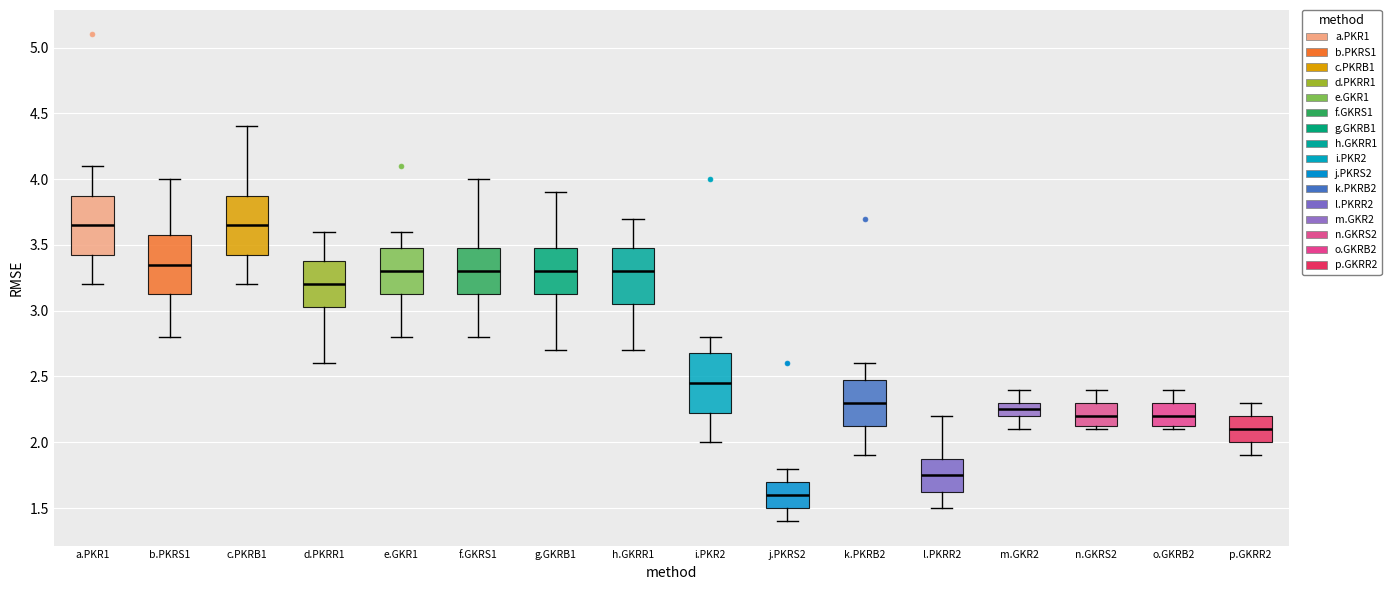

Reading left to right, transcribe this box plot: for each box, give where its median line is, the range the box spans, and where its two whiskers end, as read against the y-axis. The values are not printed on the chart, so give them approximately, as read against the axis.

a.PKR1: median 3.65, box 3.45 to 3.90, whiskers 3.20 to 4.10
b.PKRS1: median 3.35, box 3.15 to 3.60, whiskers 2.80 to 4.00
c.PKRB1: median 3.65, box 3.45 to 3.90, whiskers 3.20 to 4.40
d.PKRR1: median 3.20, box 3.05 to 3.40, whiskers 2.60 to 3.60
e.GKR1: median 3.30, box 3.15 to 3.50, whiskers 2.80 to 3.60
f.GKRS1: median 3.30, box 3.15 to 3.50, whiskers 2.80 to 4.00
g.GKRB1: median 3.30, box 3.15 to 3.50, whiskers 2.70 to 3.90
h.GKRR1: median 3.30, box 3.05 to 3.50, whiskers 2.70 to 3.70
i.PKR2: median 2.45, box 2.25 to 2.70, whiskers 2.00 to 2.80
j.PKRS2: median 1.60, box 1.50 to 1.70, whiskers 1.40 to 1.80
k.PKRB2: median 2.30, box 2.15 to 2.50, whiskers 1.90 to 2.60
l.PKRR2: median 1.75, box 1.65 to 1.90, whiskers 1.50 to 2.20
m.GKR2: median 2.25, box 2.20 to 2.30, whiskers 2.10 to 2.40
n.GKRS2: median 2.20, box 2.15 to 2.30, whiskers 2.10 to 2.40
o.GKRB2: median 2.20, box 2.15 to 2.30, whiskers 2.10 to 2.40
p.GKRR2: median 2.10, box 2.00 to 2.20, whiskers 1.90 to 2.30